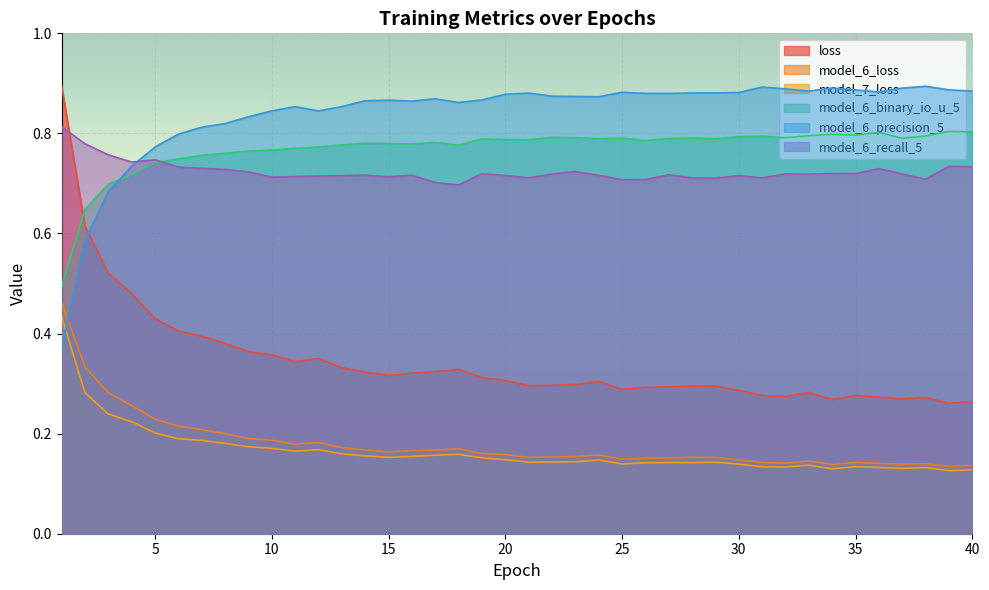

What are all the series names shown in the legend?

loss, model_6_loss, model_7_loss, model_6_binary_io_u_5, model_6_precision_5, model_6_recall_5